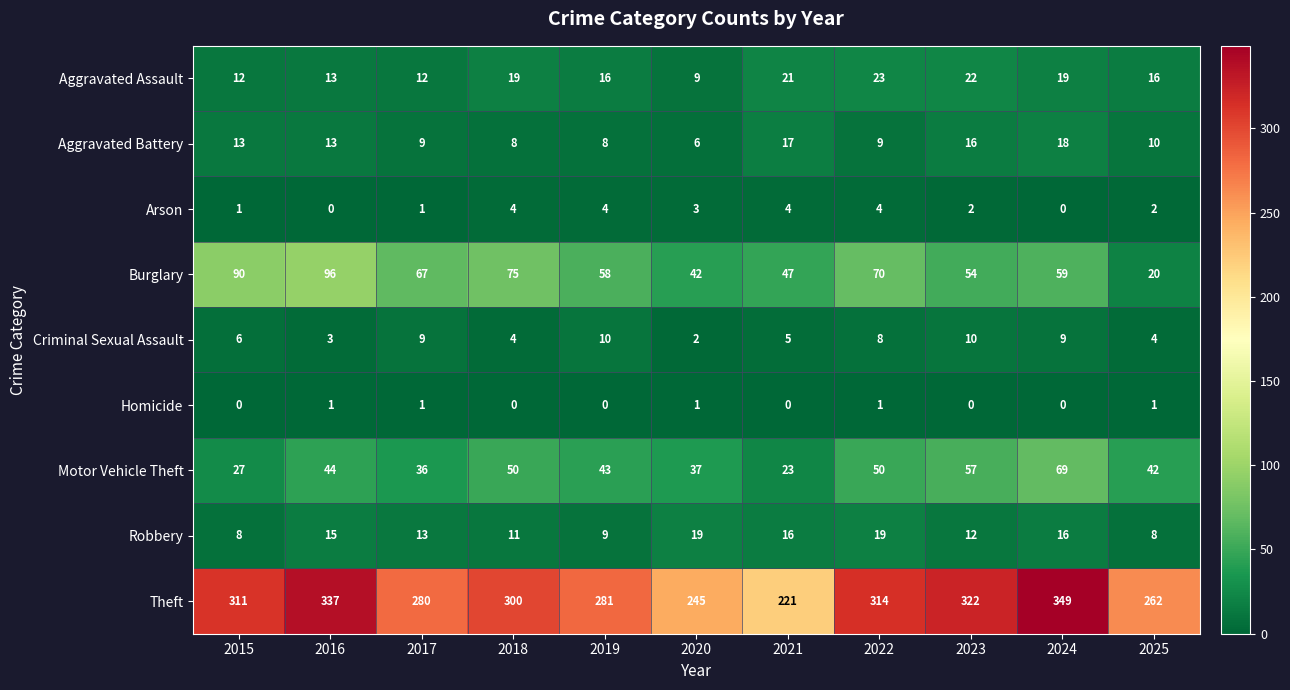

At which label does Aggravated Battery first exceed 10?

2015